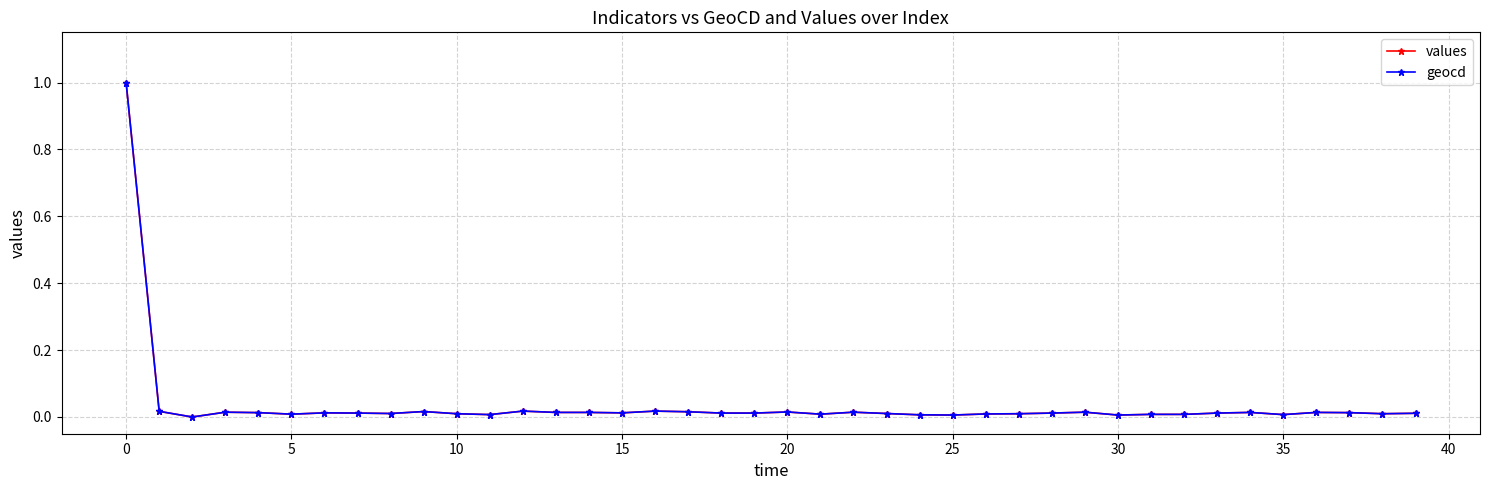

What is the maximum value shown in the chart?

1.0